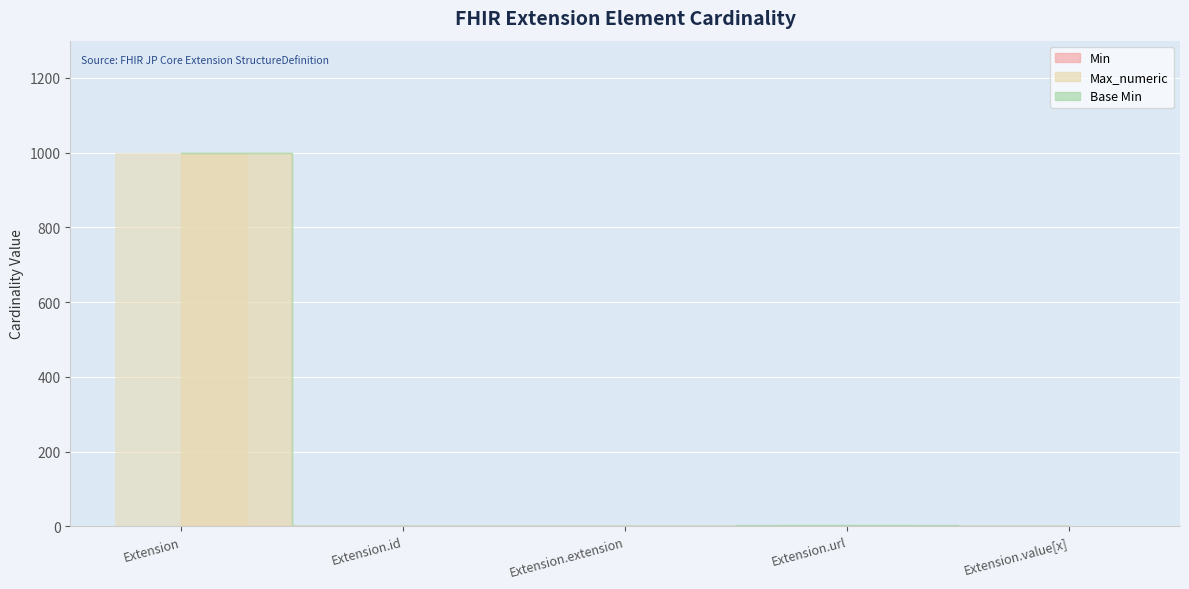

How many data points does each series have?

5